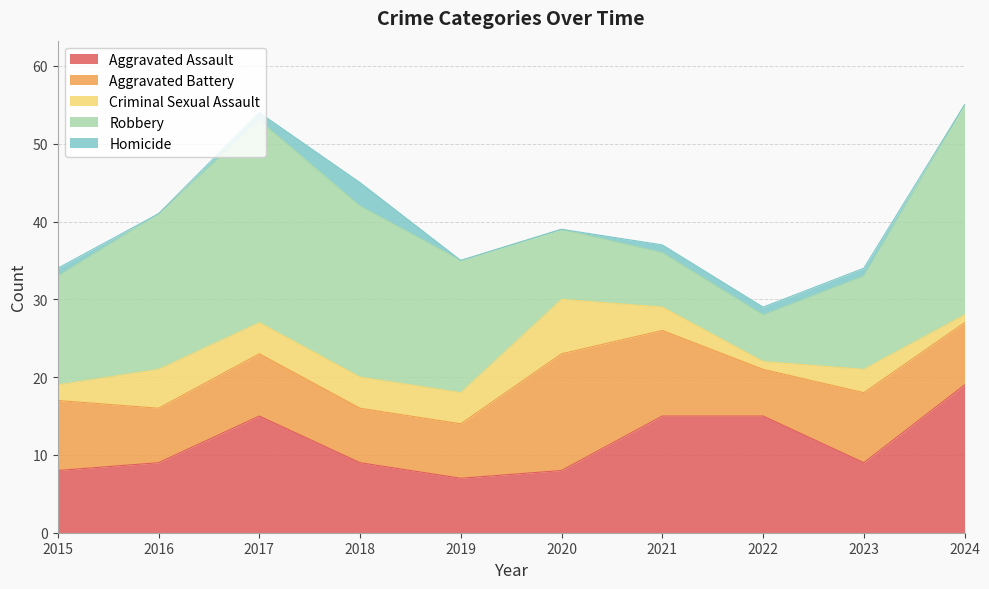

True or false: Criminal Sexual Assault has more than 0 points higher than both neighbors.

True